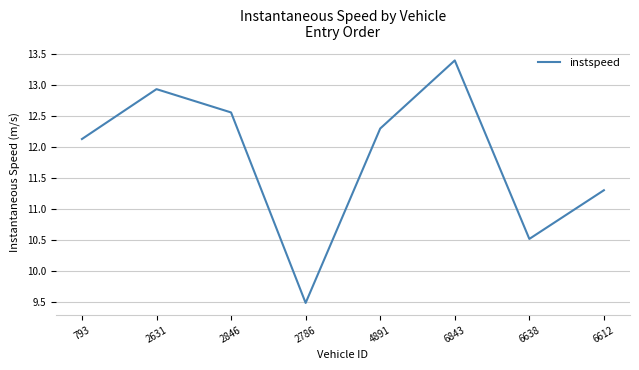

True or false: the data has more than 2 interior local peaks.

False